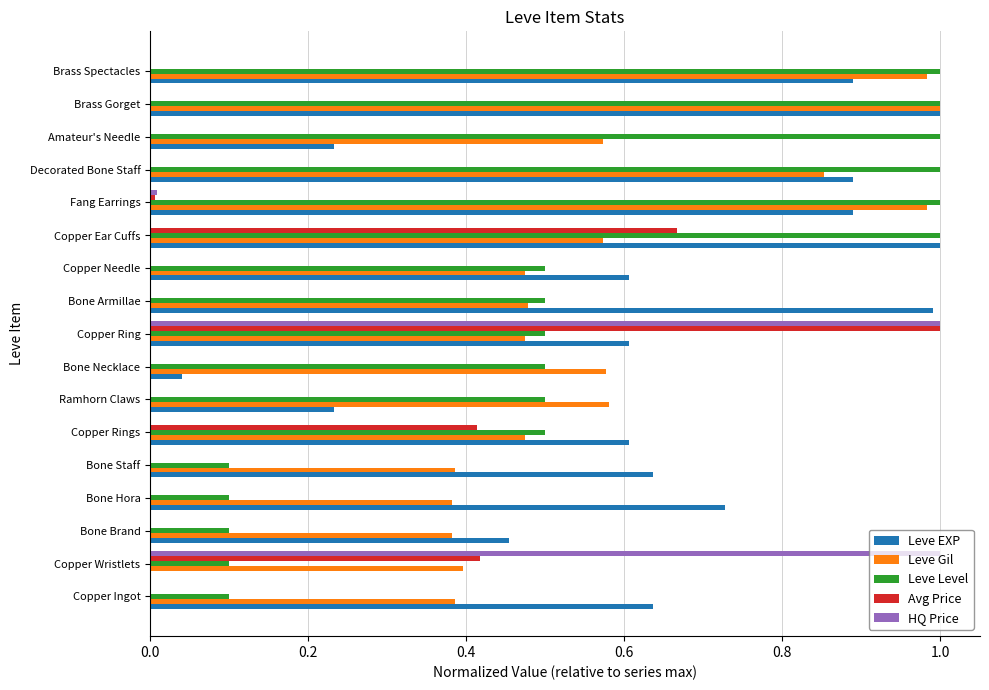

What is the sum of all Leve Level values?

9.5